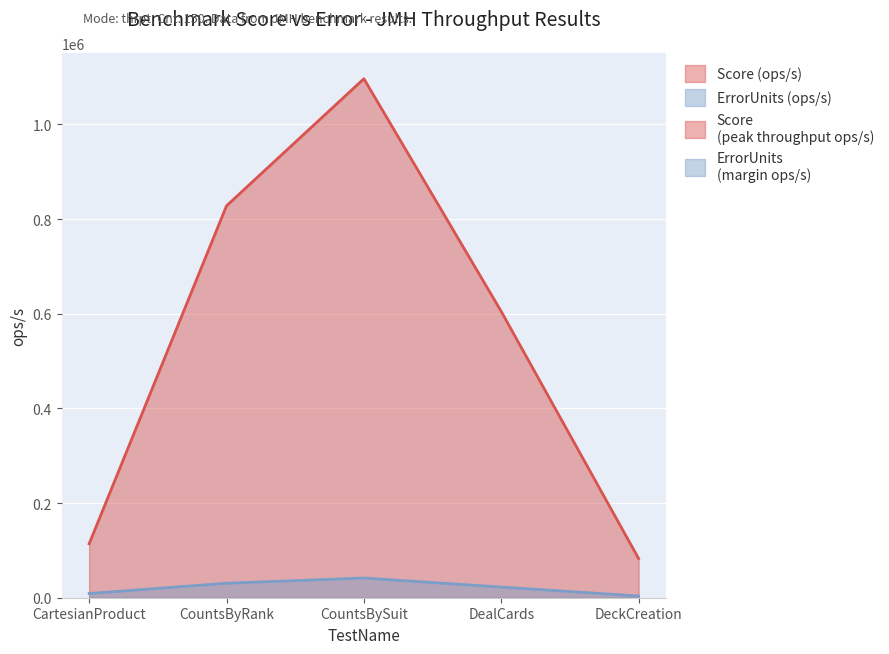

At how many categories does at least one series exceed 349181?

3